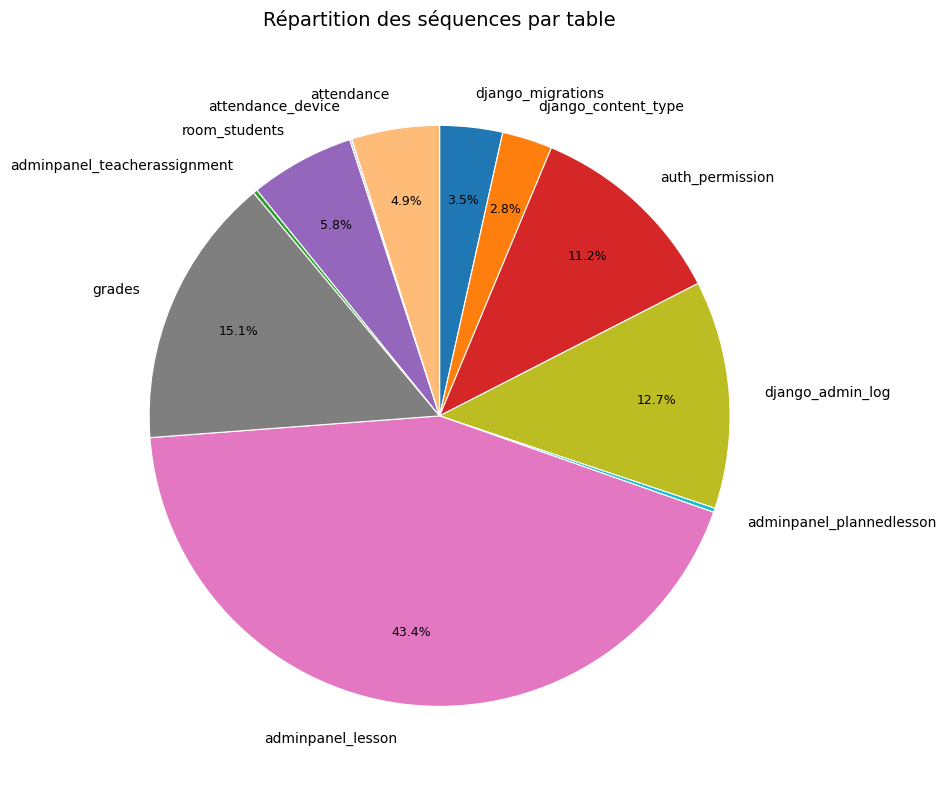

Approximately how many times larger is the value at django_admin_log compared to attendance?

2.6